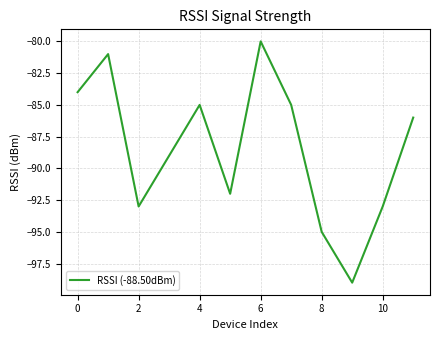

What is the sum of all values?

-1062